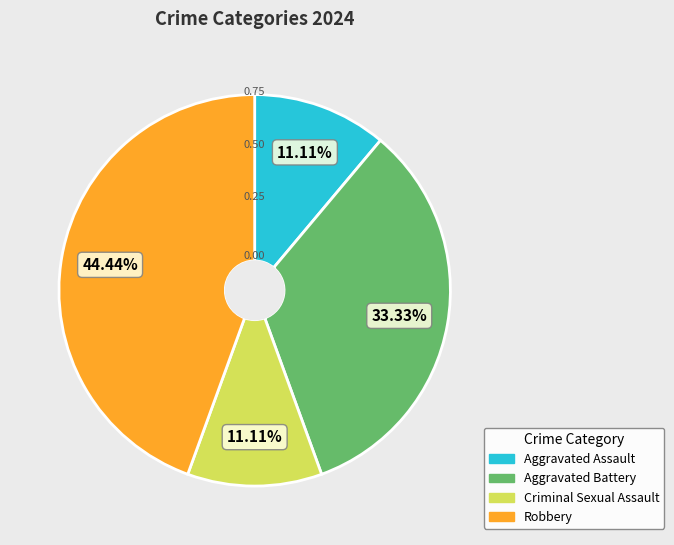

Which category has the biggest portion of the pie?

Robbery